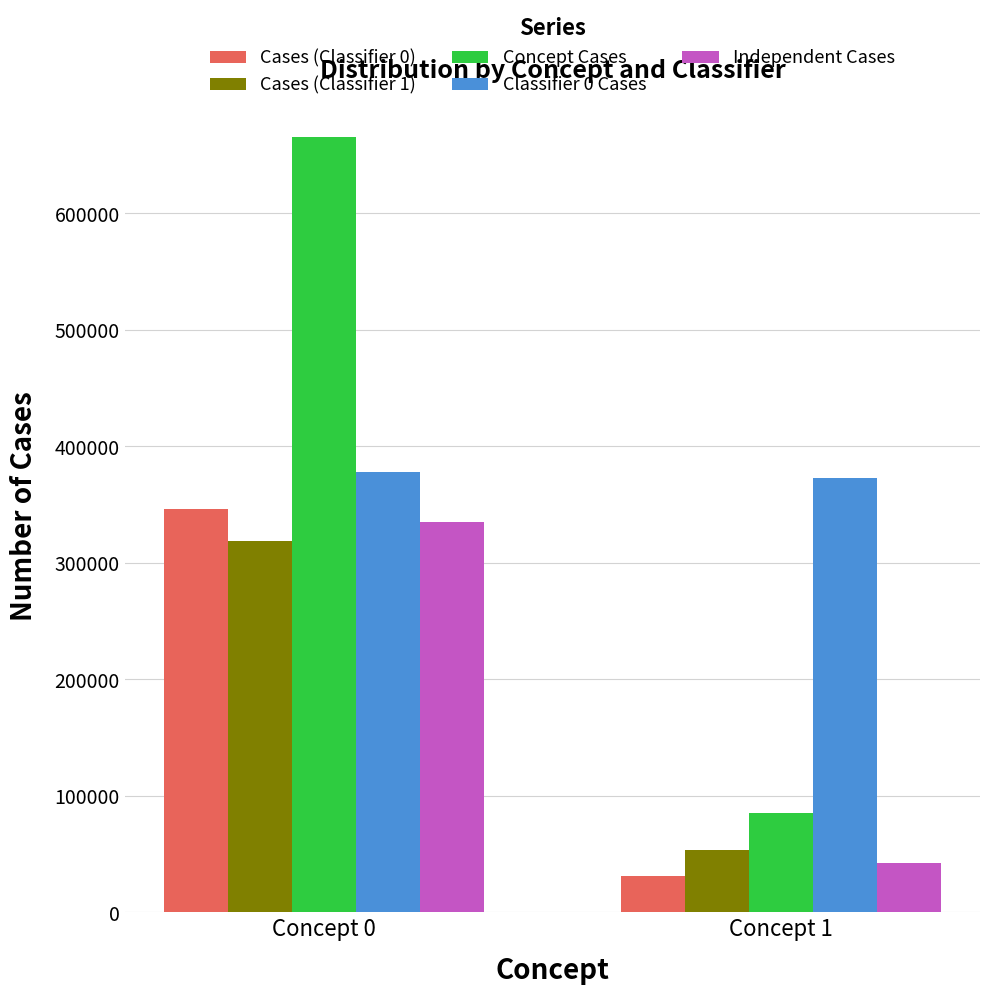

What is the value of the Cases (Classifier 1) bar at the 1st from the left?

318965